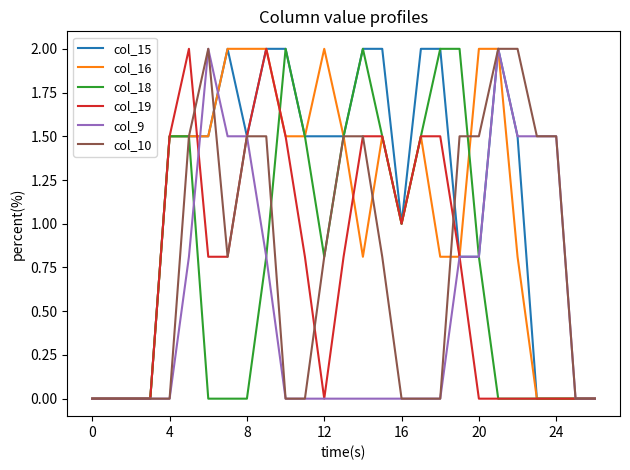

What is the difference between the maximum and minimum values in the col_19 series?

2.0